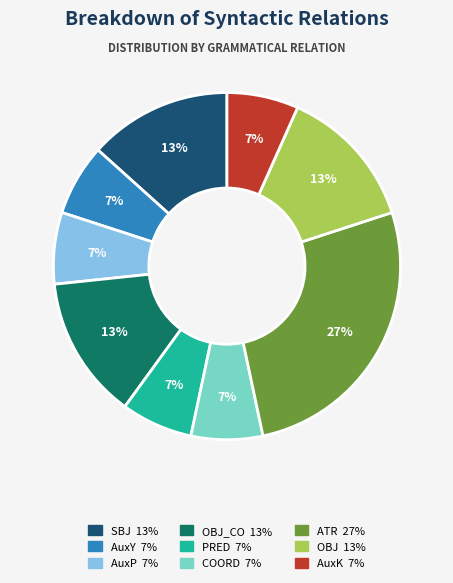

To the nearest percent, what is the difference between the largest and smallest slice percentages?

20%